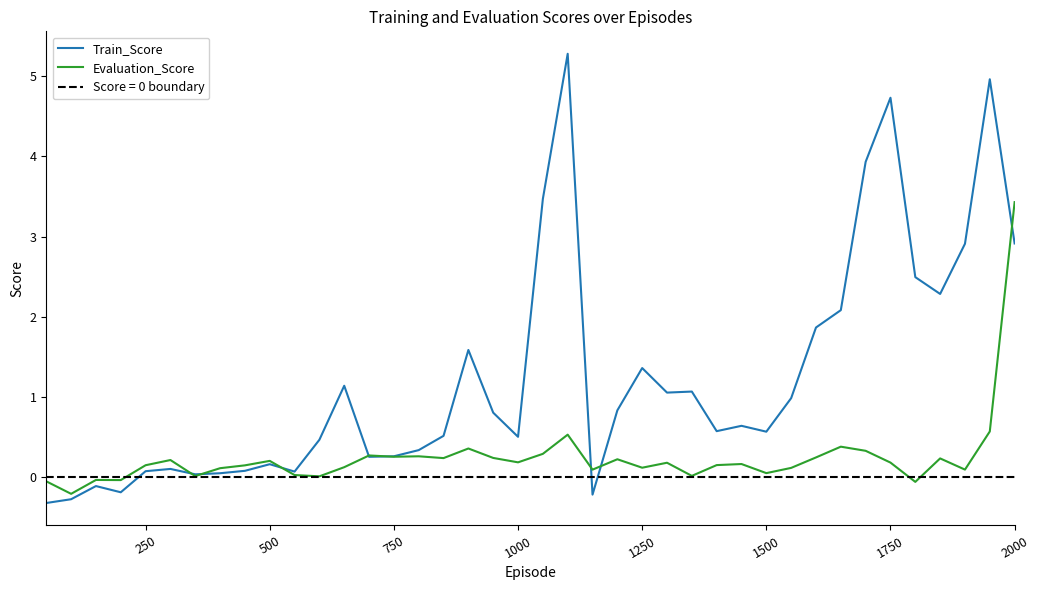

Where does the Train_Score series first go above 0?

250